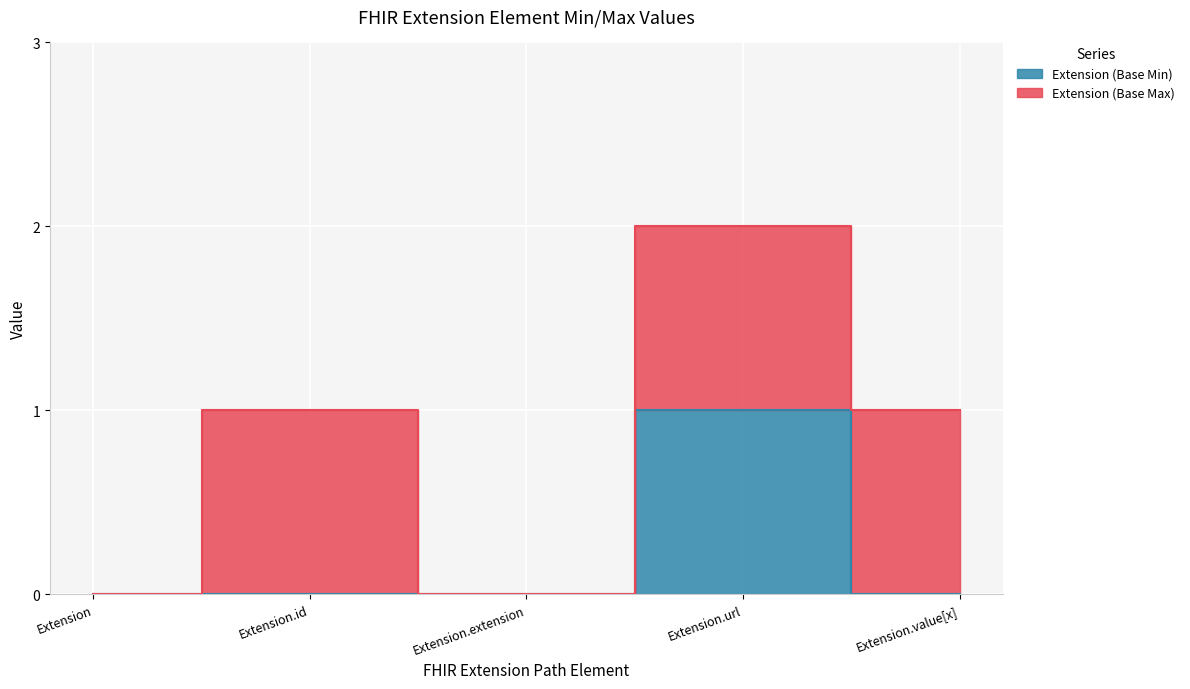

Rank the categories by value from lowest to highest.

Extension, Extension.id, Extension.extension, Extension.value[x], Extension.url